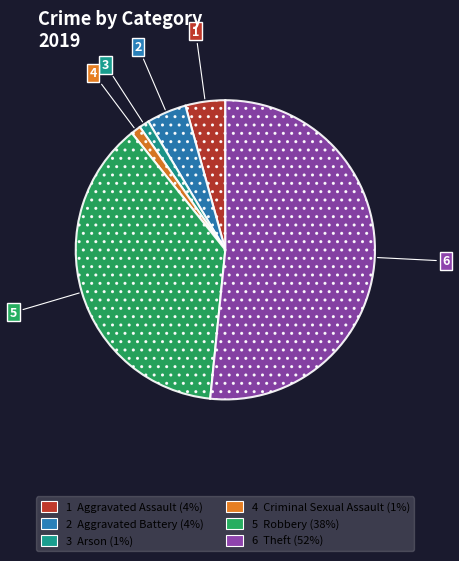

Is there any slice that represents more than half of the pie?

Yes